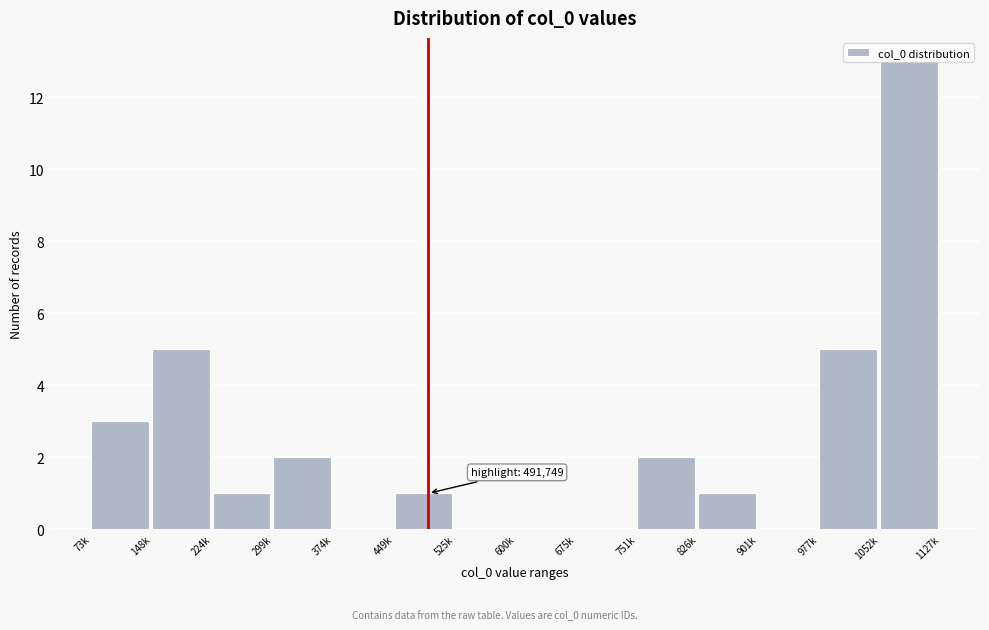

The value at 901k is -5. True or false?

False